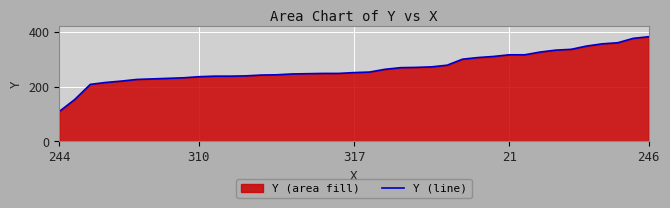

What is the maximum value shown in the chart?

382